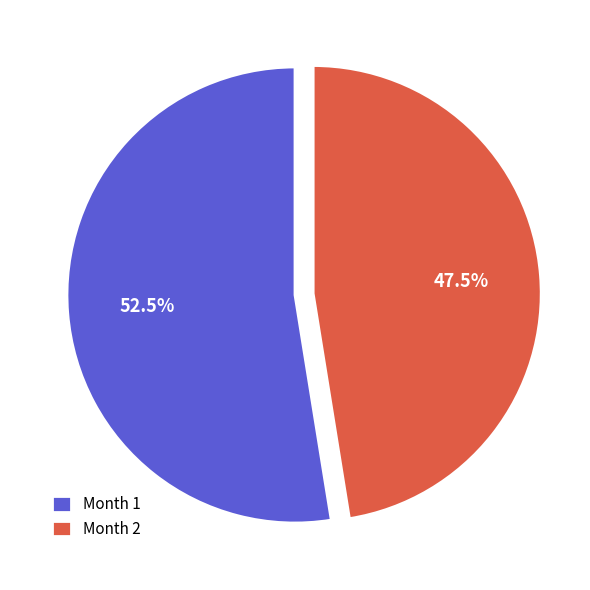

Count the number of slices in the pie.

2